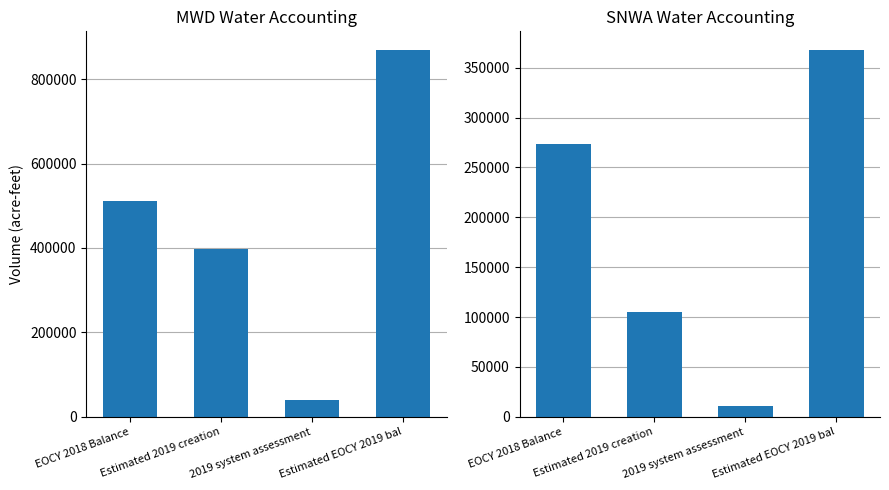

Where does the SNWA series first go above 273648?

Estimated EOCY 2019 bal